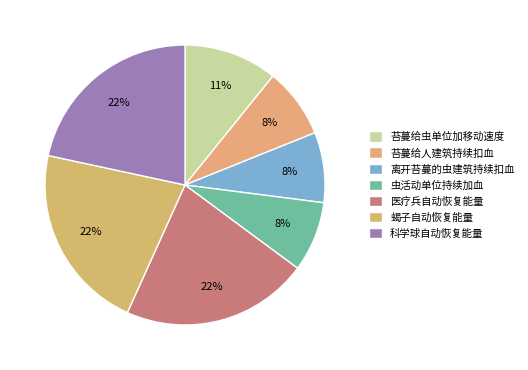

How many slices are in this pie chart?

7